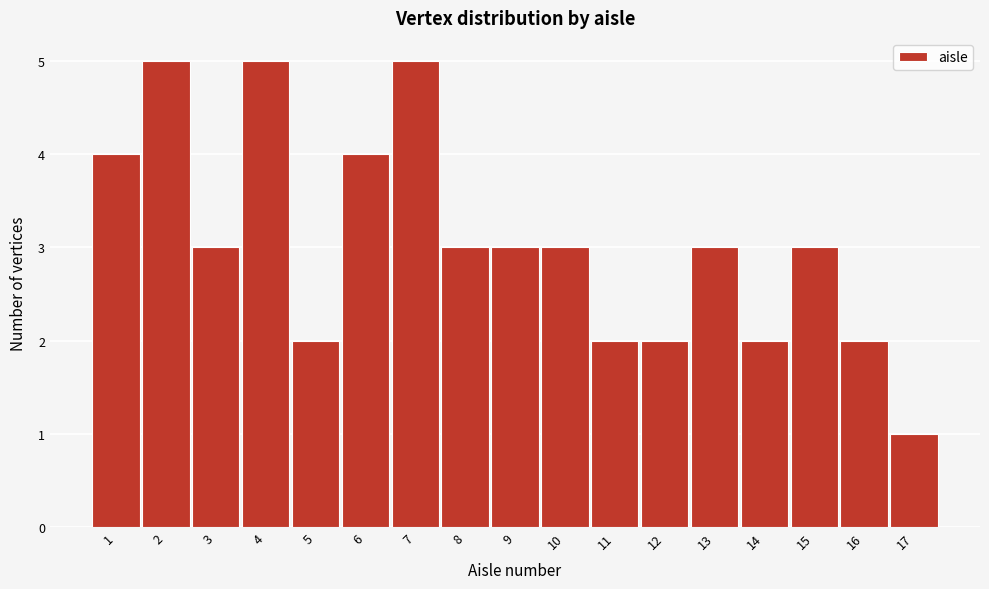

Reading left to right, transcribe this chart: for each bar, give the range it covers on the x-axis and its height. The values are not printed on the chart, so give them approximately, as read against the axis.

0.5 to 1.5: 4
1.5 to 2.5: 5
2.5 to 3.5: 3
3.5 to 4.5: 5
4.5 to 5.5: 2
5.5 to 6.5: 4
6.5 to 7.5: 5
7.5 to 8.5: 3
8.5 to 9.5: 3
9.5 to 10.5: 3
10.5 to 11.5: 2
11.5 to 12.5: 2
12.5 to 13.5: 3
13.5 to 14.5: 2
14.5 to 15.5: 3
15.5 to 16.5: 2
16.5 to 17.5: 1